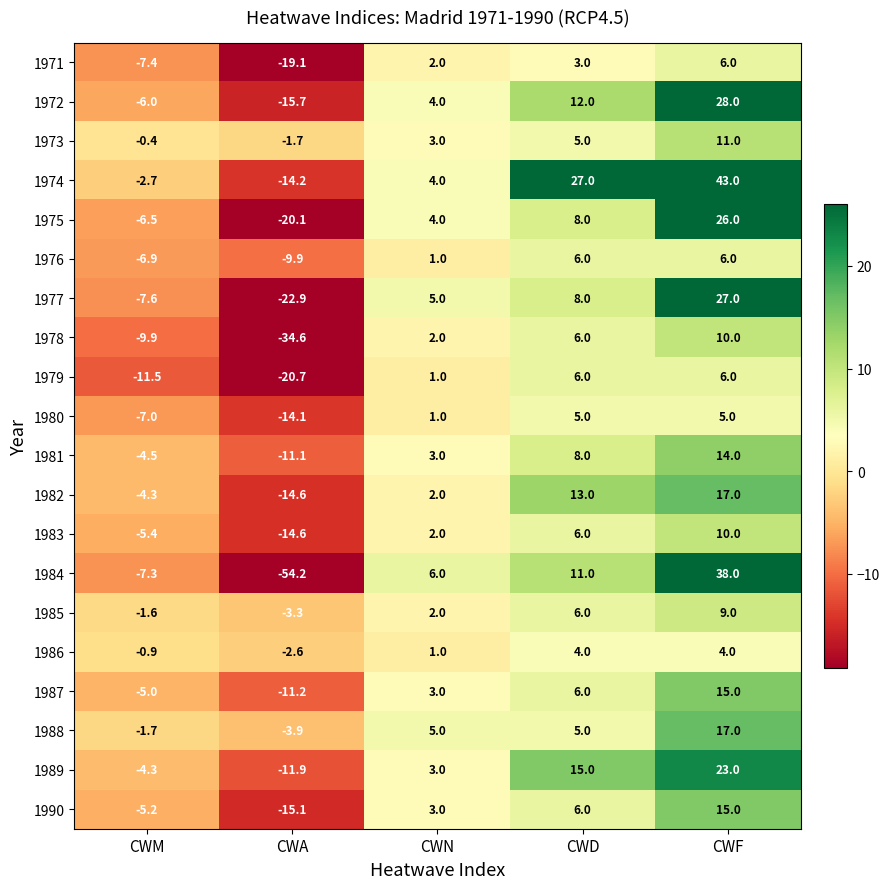

Count the 1986 values in the range 0 to 4.

3